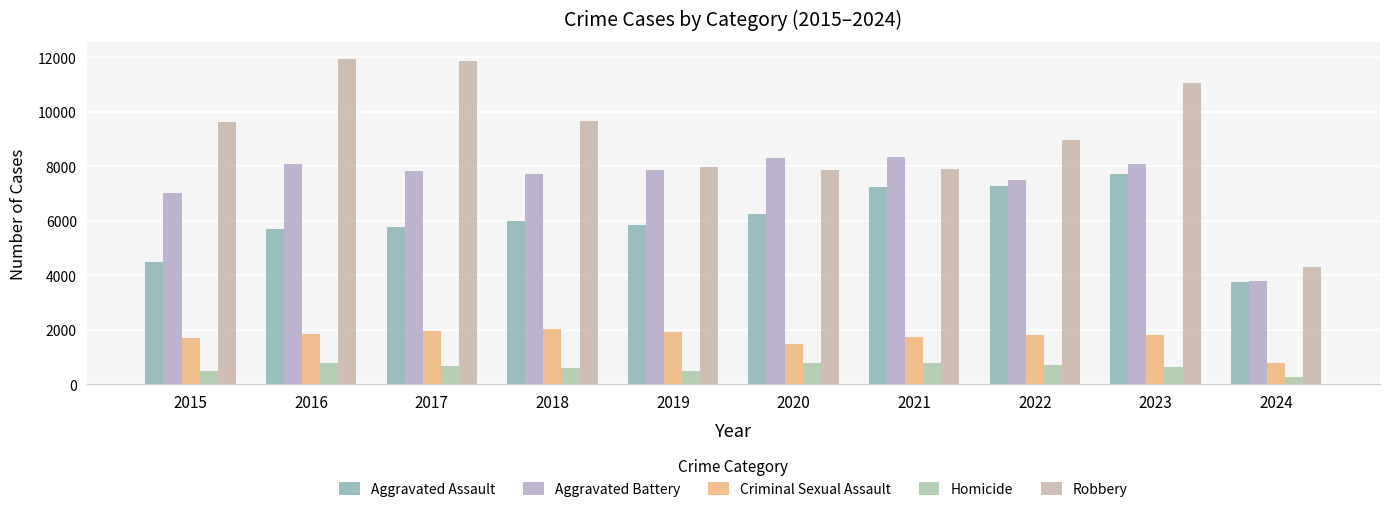

What are all the series names shown in the legend?

Aggravated Assault, Aggravated Battery, Criminal Sexual Assault, Homicide, Robbery